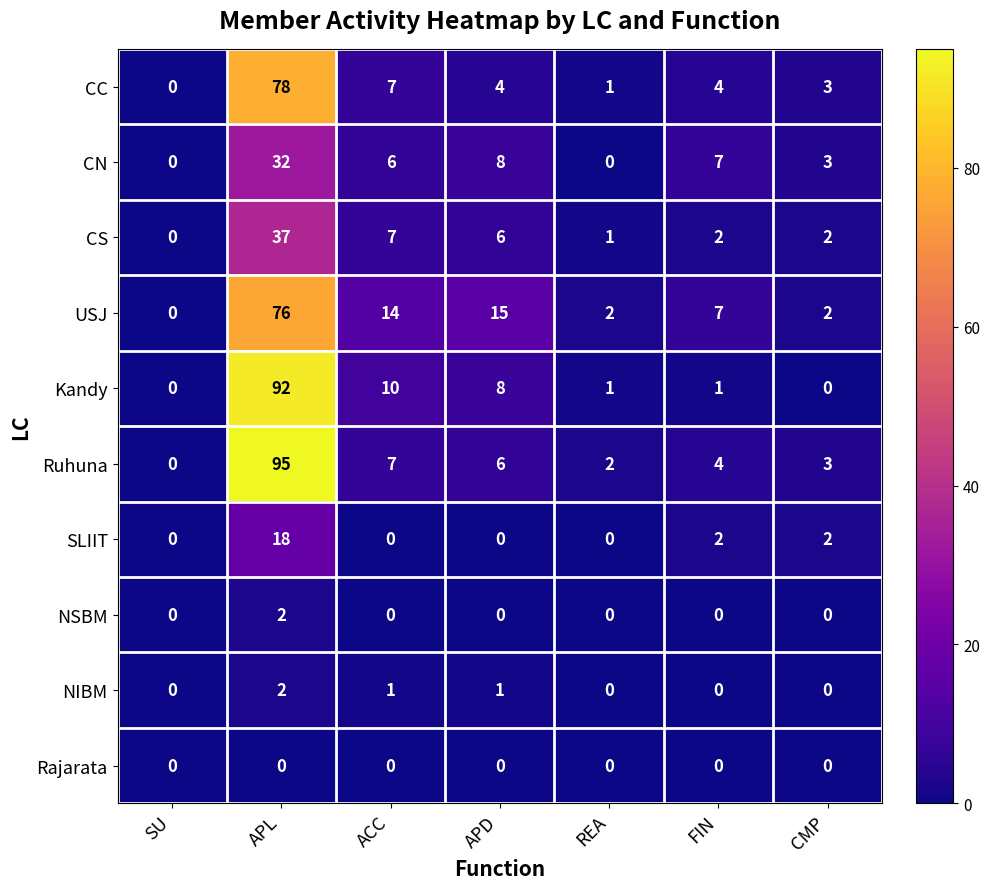

Which series has the largest total across all categories?

Ruhuna